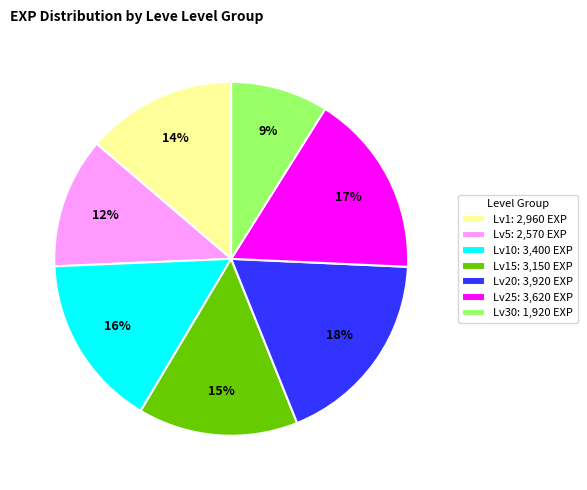

Which has a higher value, Lv10: 3,400 EXP or Lv20: 3,920 EXP?

Lv20: 3,920 EXP